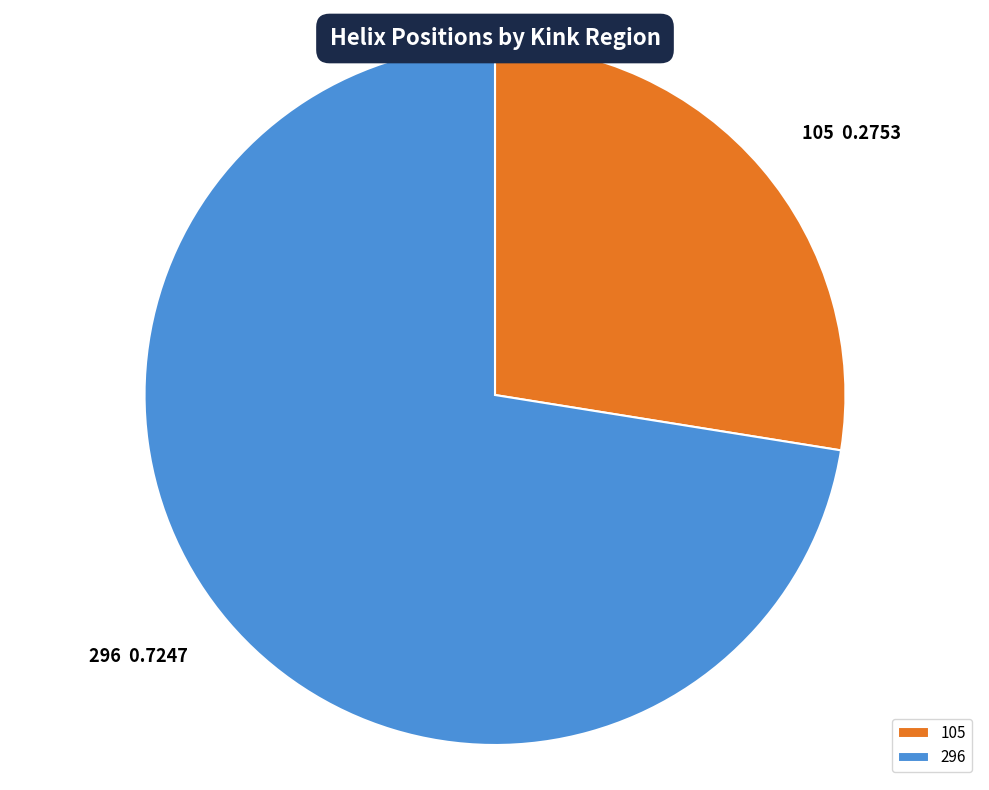

How many slices are in this pie chart?

2